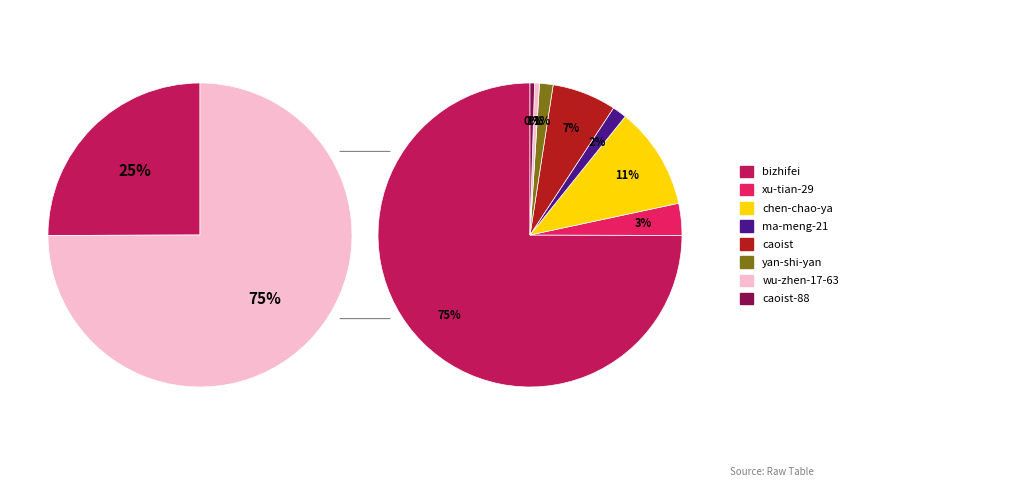

What is the change in value from ma-meng-21 to wu-zhen-17-63?

-123